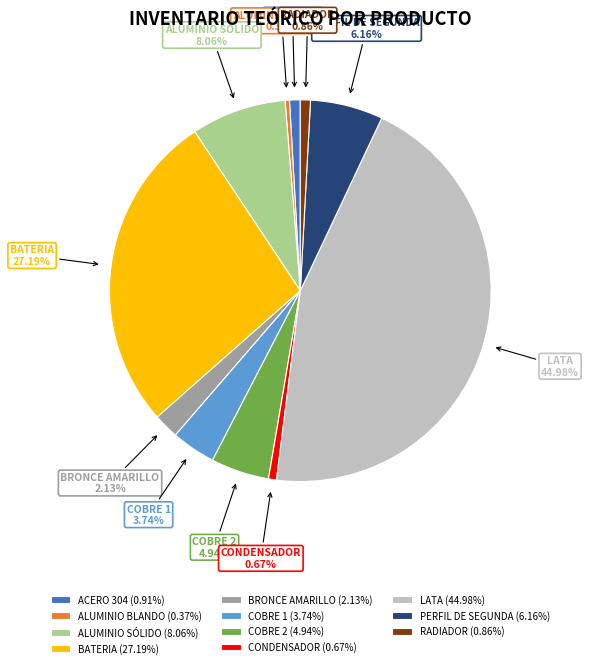

Between ALUMINIO SÓLIDO and COBRE 1, which is larger?

ALUMINIO SÓLIDO